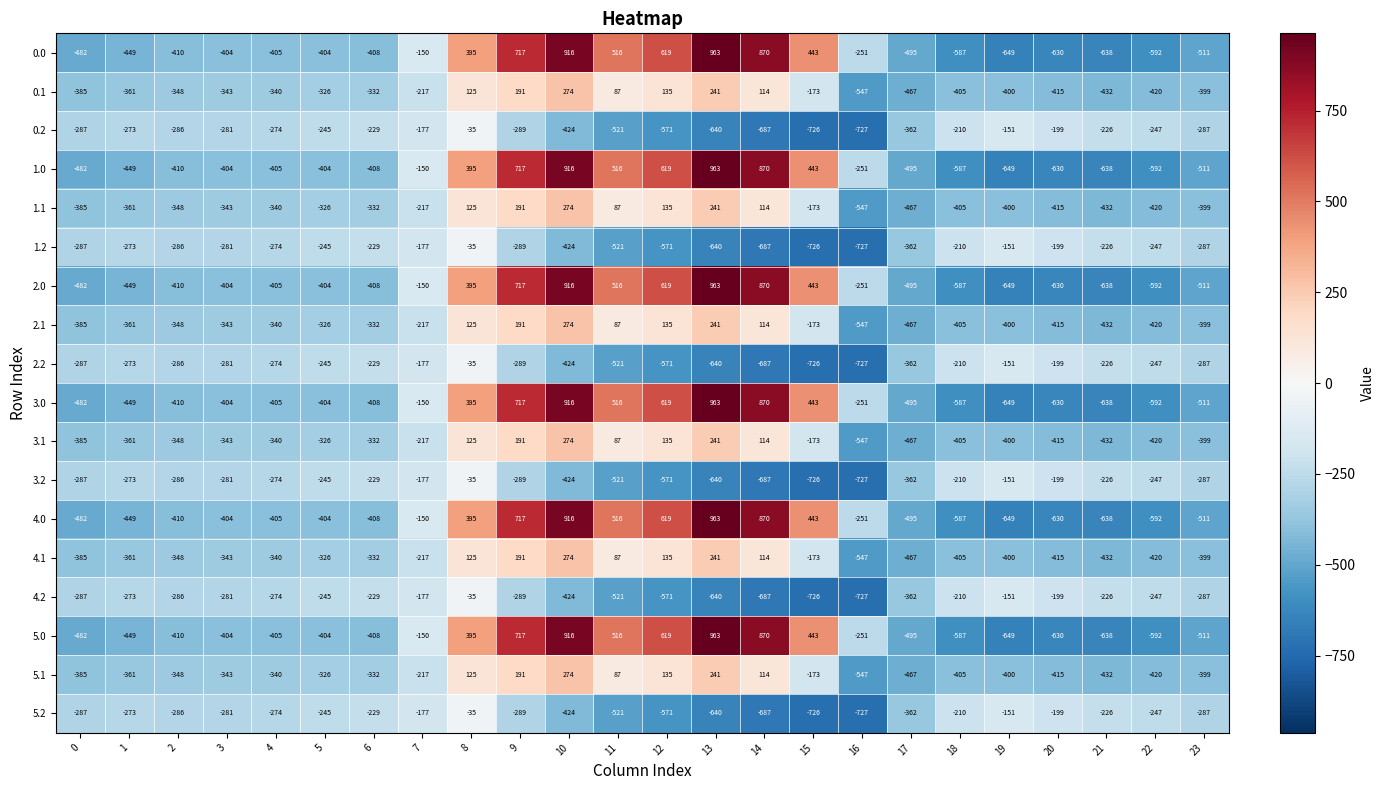

What is the smallest value displayed?

-727